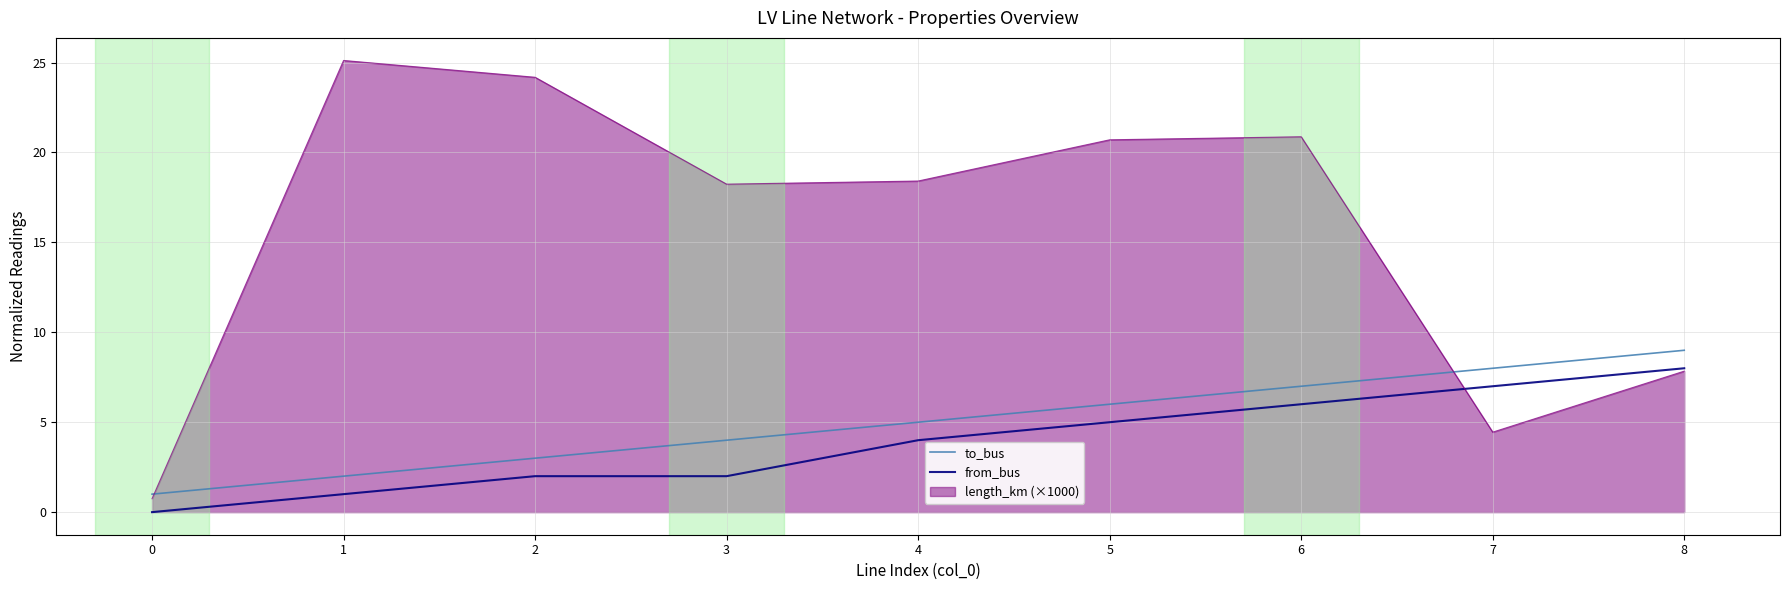

Does the chart have visible grid lines?

Yes